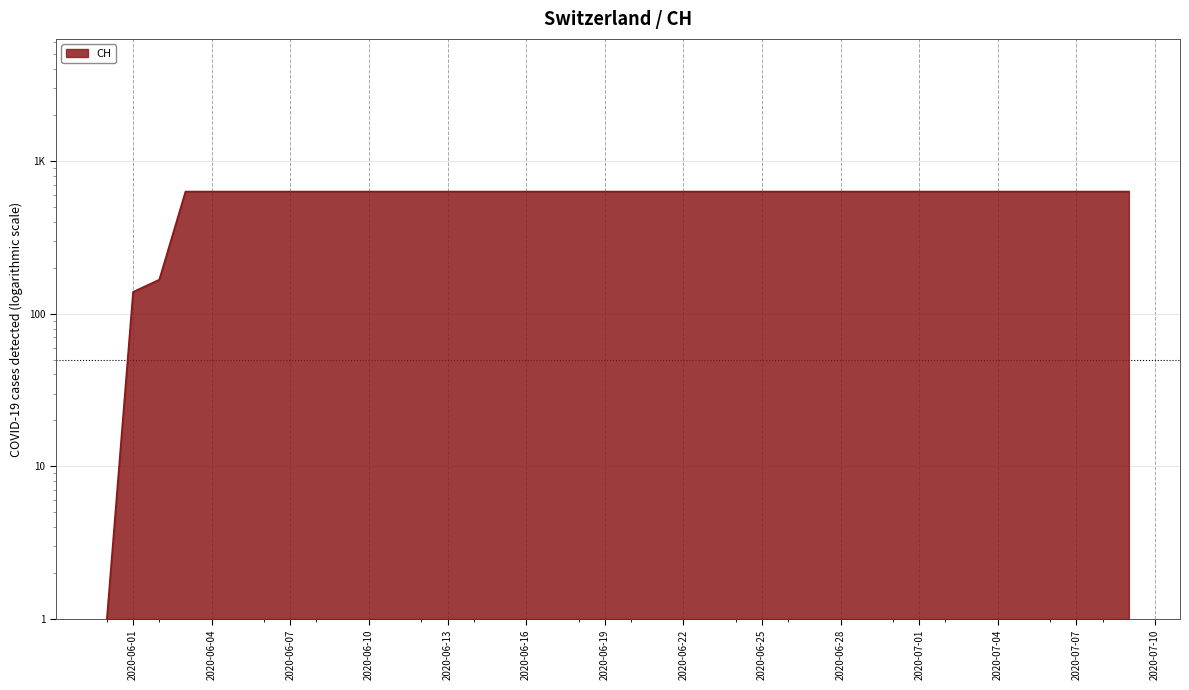

Reading right to left, transcribe all the data shown in this chart.

631	631	631	631	631	631	631	631	631	631	631	631	631	631	631	631	631	631	631	631	631	631	631	631	631	631	631	631	631	631	631	631	631	631	631	631	631	167	139	1